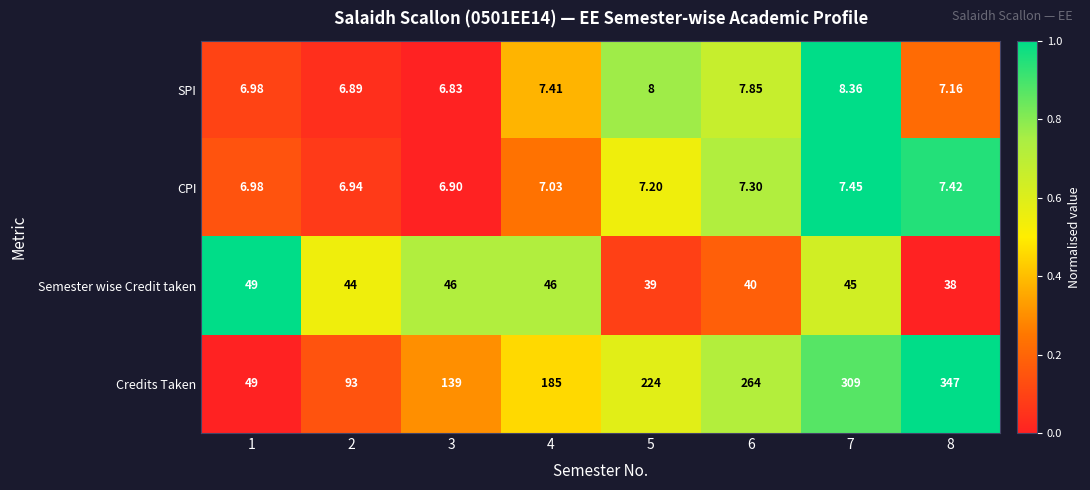

Which series has the largest total across all categories?

Credits Taken